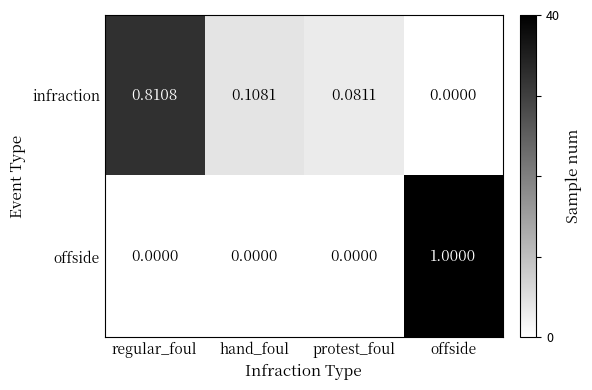

Is the value of infraction at protest_foul greater than the value of offside at regular_foul?

Yes